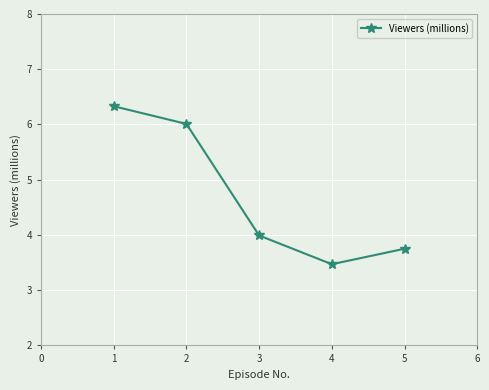

Is this an area chart (filled region under the line)?

No